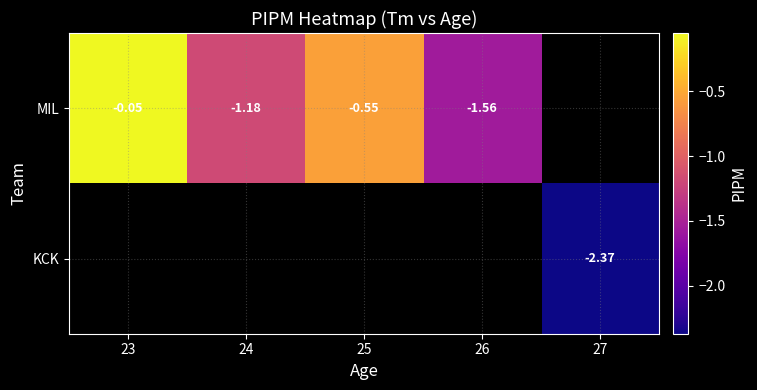

The value of MIL at 25 is -0.6. True or false?

True